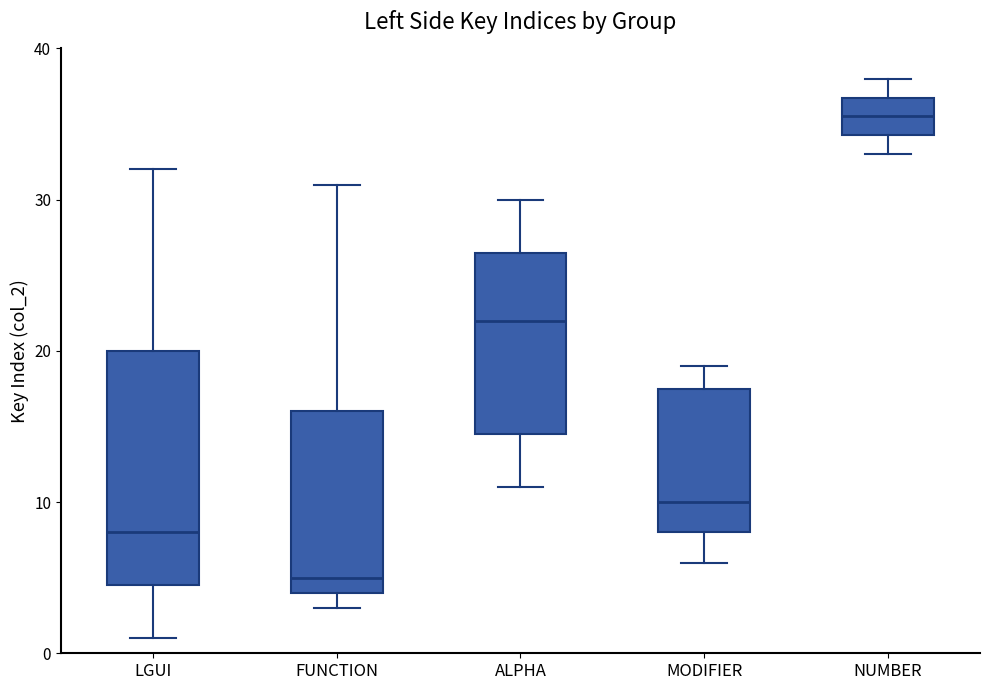

Reading left to right, transcribe this box plot: for each box, give where its median line is, the range the box spans, and where its two whiskers end, as read against the y-axis. The values are not printed on the chart, so give them approximately, as read against the axis.

LGUI: median 8, box 5 to 20, whiskers 1 to 32
FUNCTION: median 5, box 4 to 16, whiskers 3 to 31
ALPHA: median 22, box 15 to 27, whiskers 11 to 30
MODIFIER: median 10, box 8 to 18, whiskers 6 to 19
NUMBER: median 36, box 34 to 37, whiskers 33 to 38